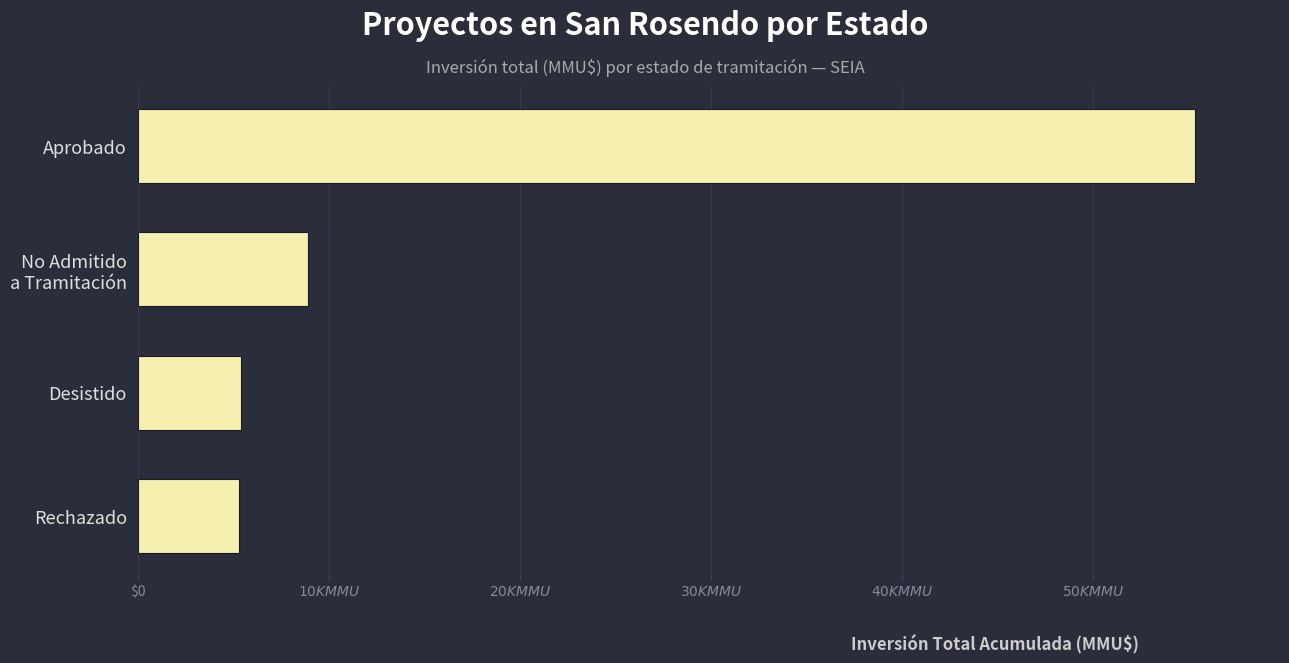

Does the chart contain any negative values?

No